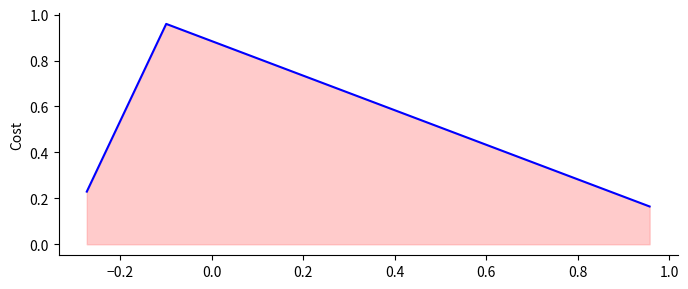

What is the difference between the maximum and minimum values?

0.8